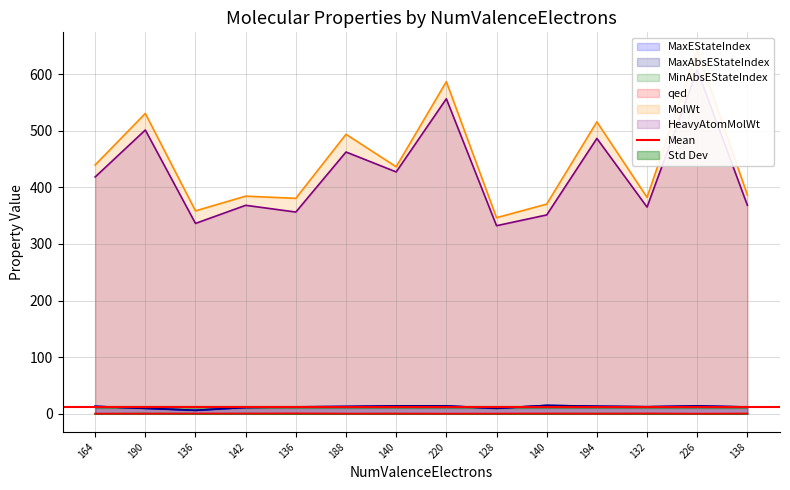

In MolWt, how many points are higher than both neighbors (excluding endpoints)?

6